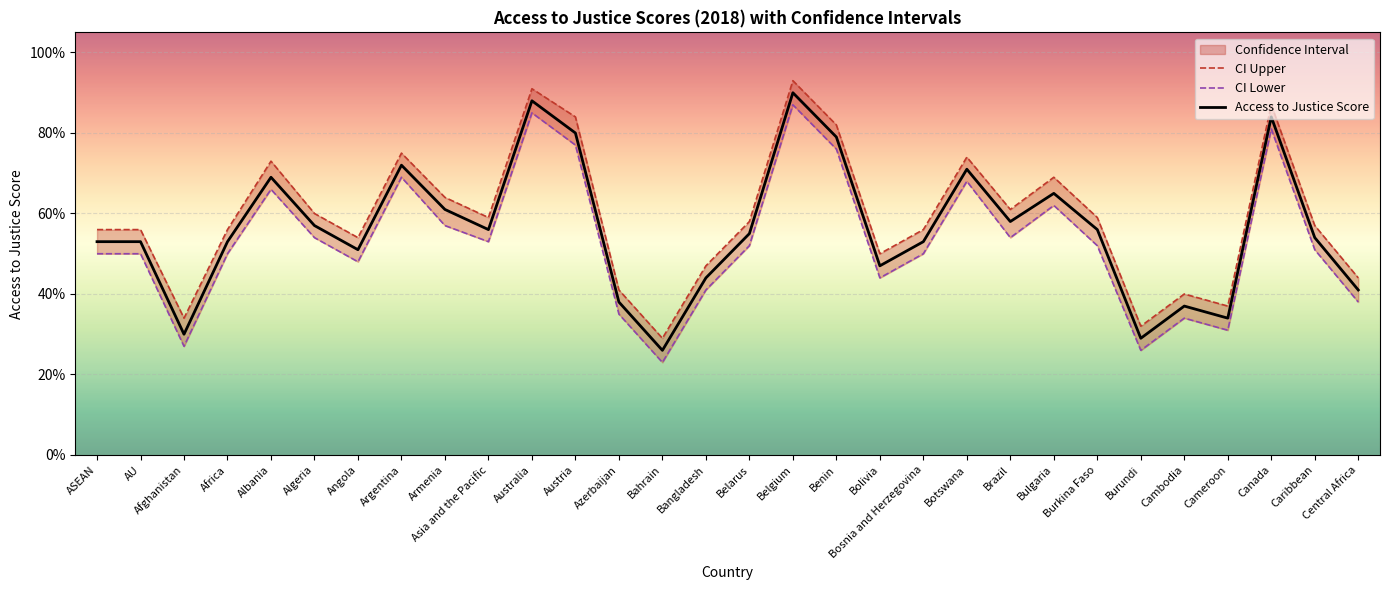

At which category is the sum across all series the highest?

Belgium